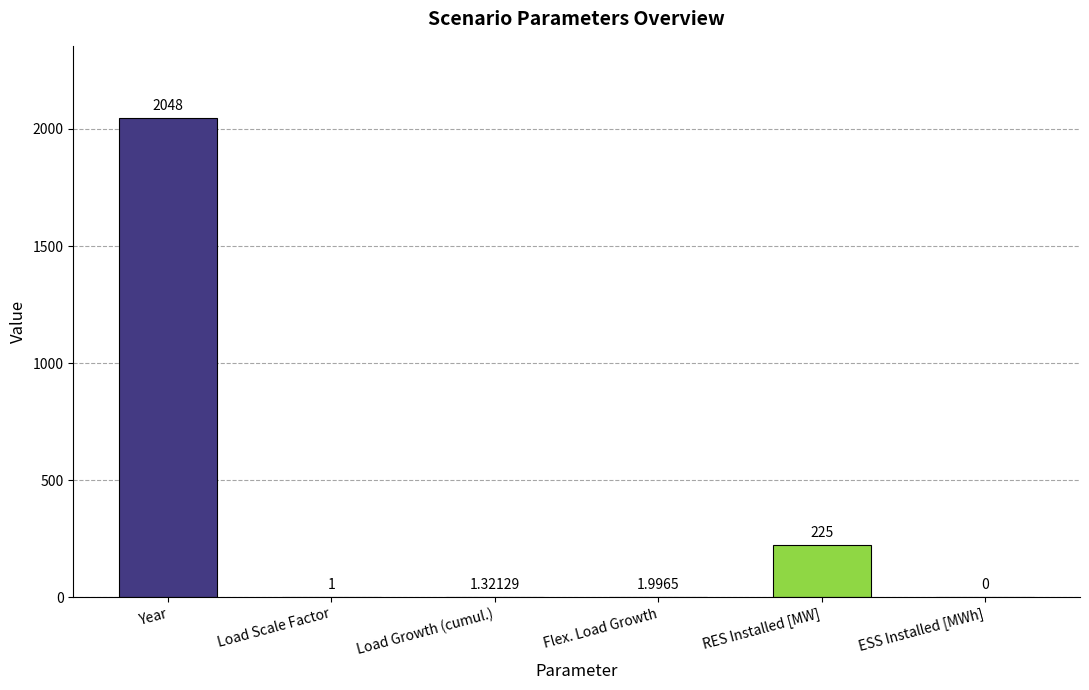

Are the bars grouped side by side (vs. stacked)?

No